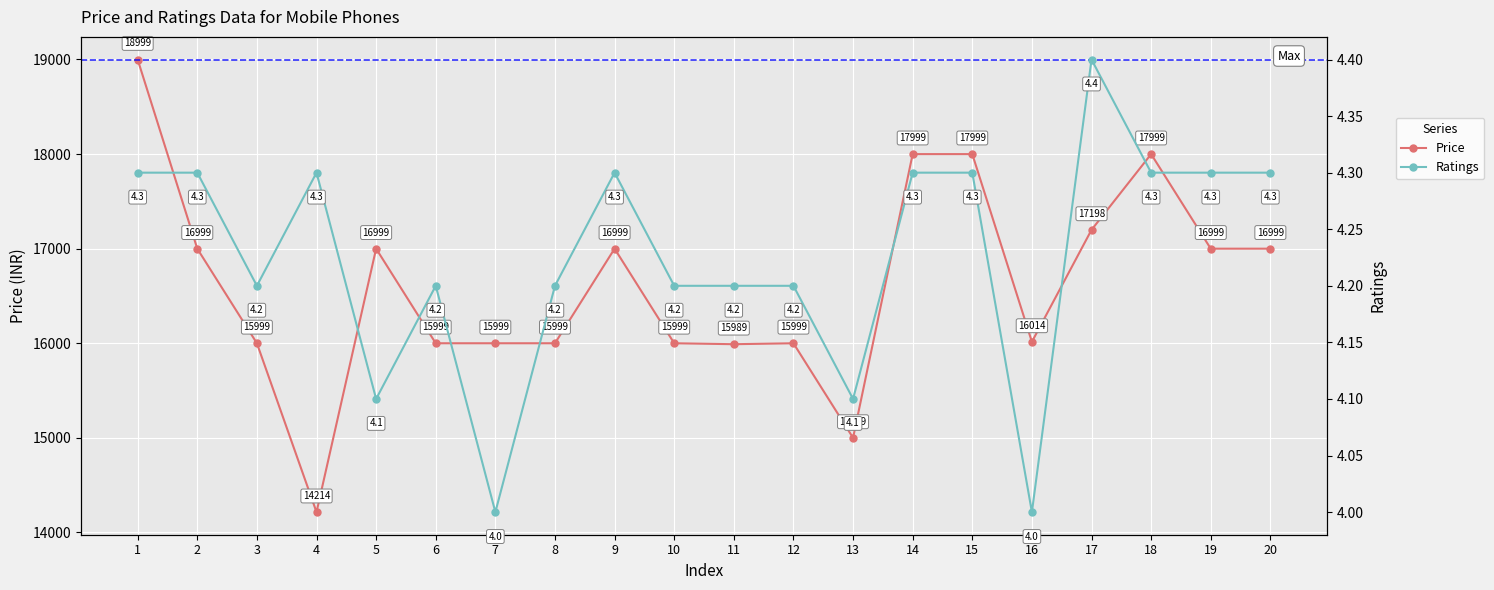

The value of Price at 9 is 8932.7. True or false?

False